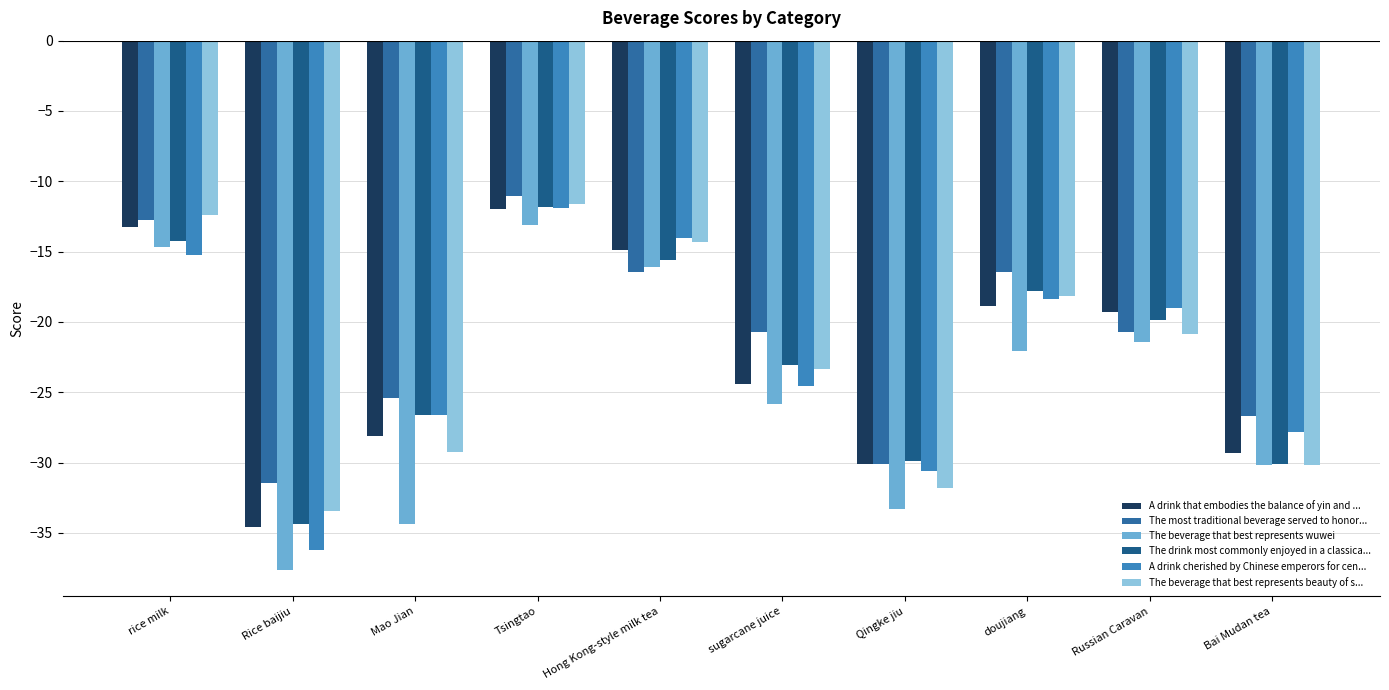

What are all the series names shown in the legend?

A drink that embodies the balance of yin and ..., The most traditional beverage served to honor..., The beverage that best represents wuwei, The drink most commonly enjoyed in a classica..., A drink cherished by Chinese emperors for cen..., The beverage that best represents beauty of s...